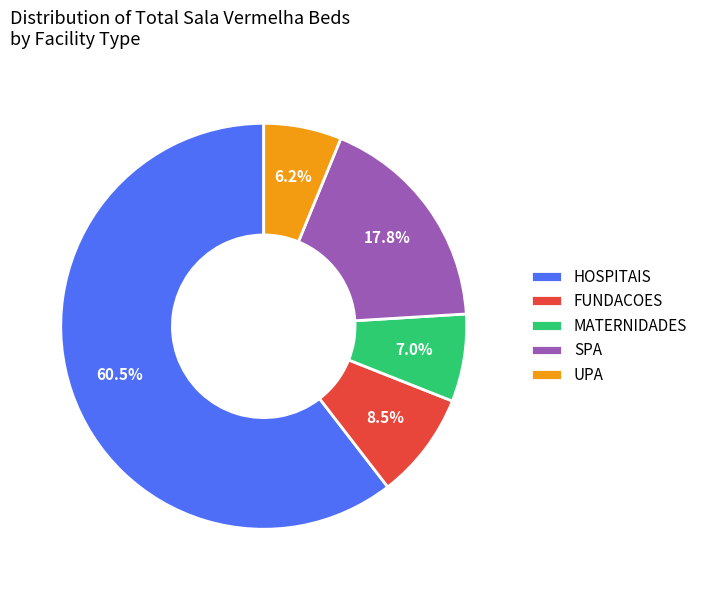

What percentage do MATERNIDADES and SPA together represent?

24.8%